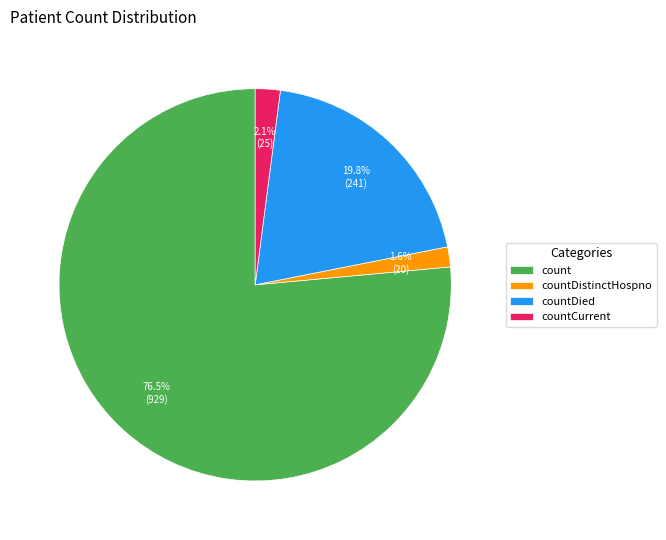

How many segments does this pie chart have?

4